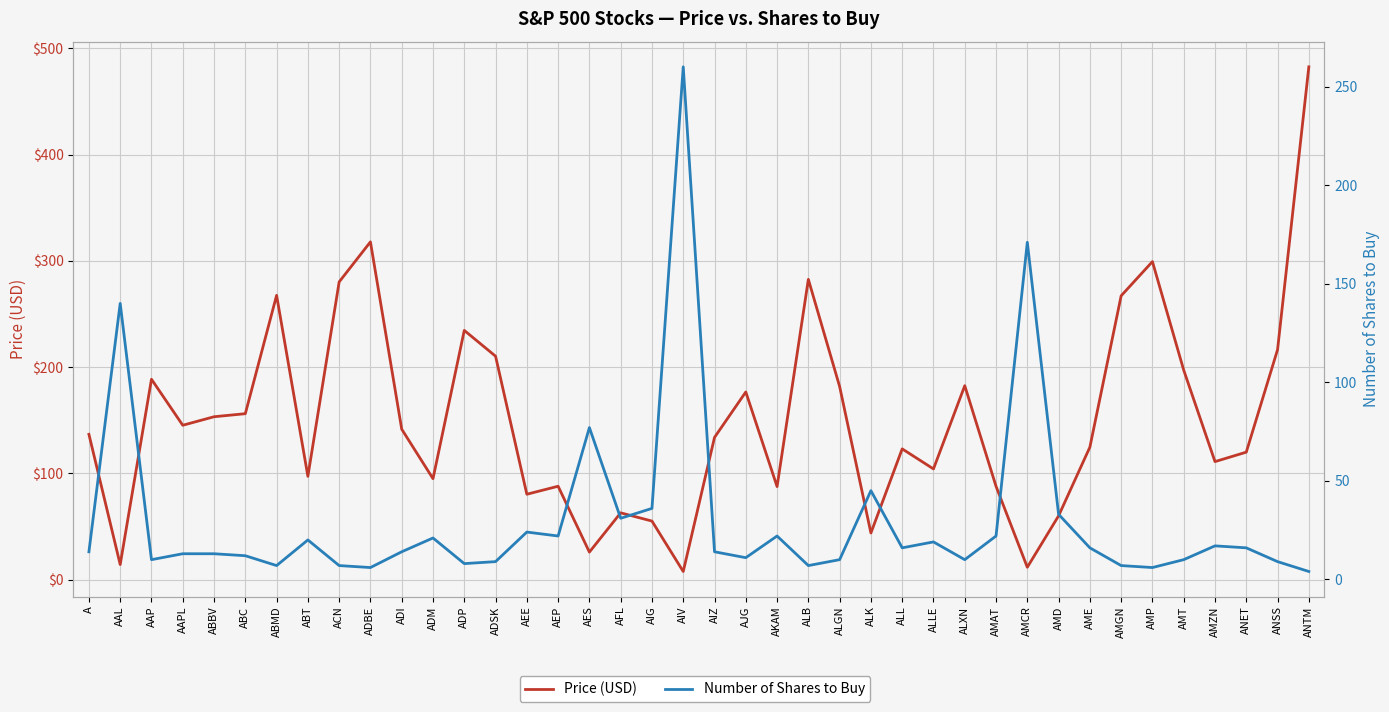

Is the value of Number of Shares to Buy at ALXN greater than the value of Price (USD) at ADSK?

No